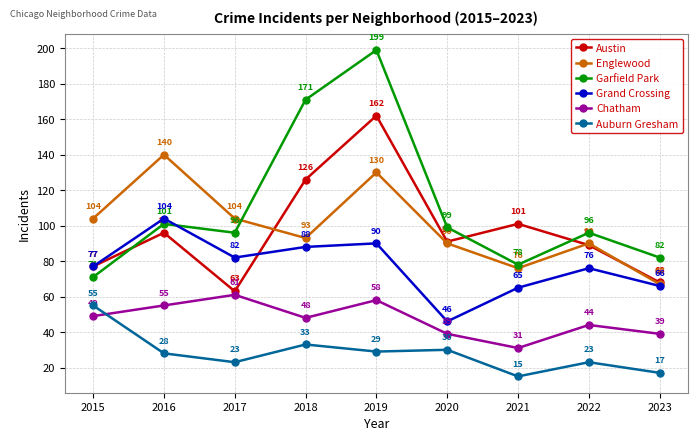

True or false: Grand Crossing has a value of 16 at 2015.

False